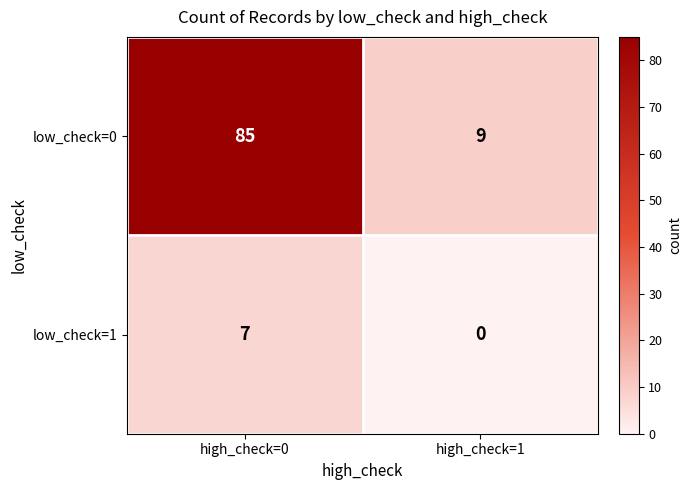

At high_check=0, list the series in order from smallest to largest.

low_check=1, low_check=0